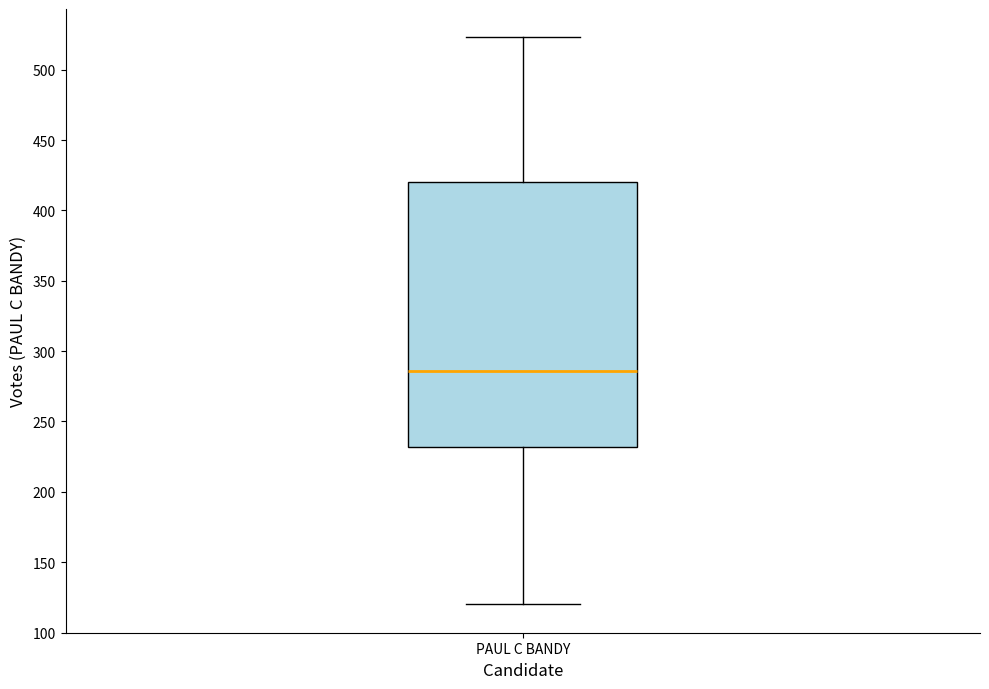

Where does the upper whisker of the box for PAUL C BANDY end on the y-axis? The values are not printed on the chart, so give them approximately, as read against the axis.

525